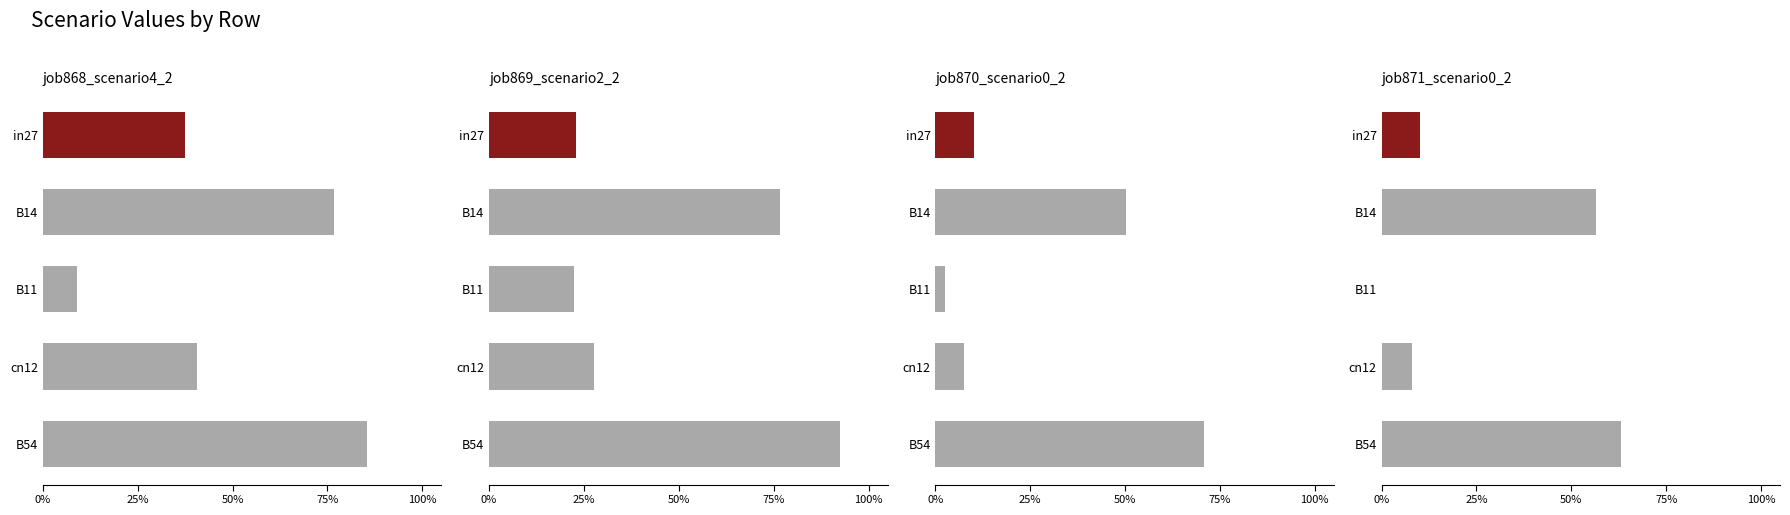

What is the total value across all series at in27?

0.8